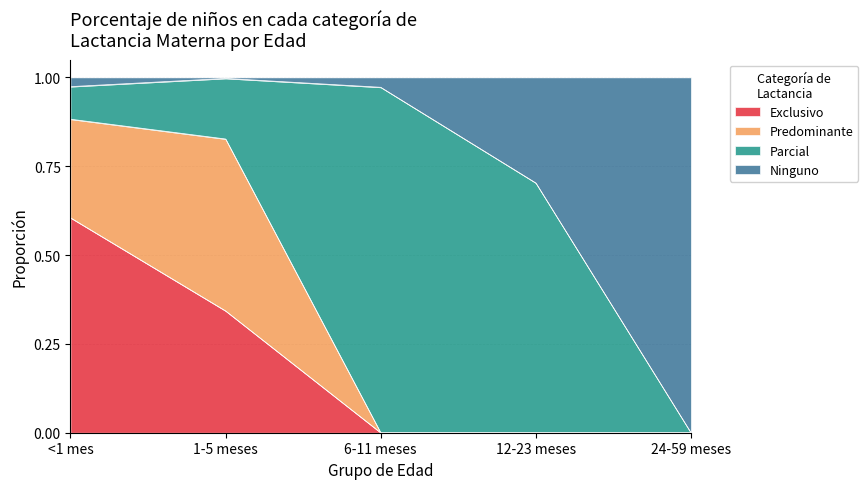

True or false: Exclusivo has more than 2 points higher than both neighbors.

False